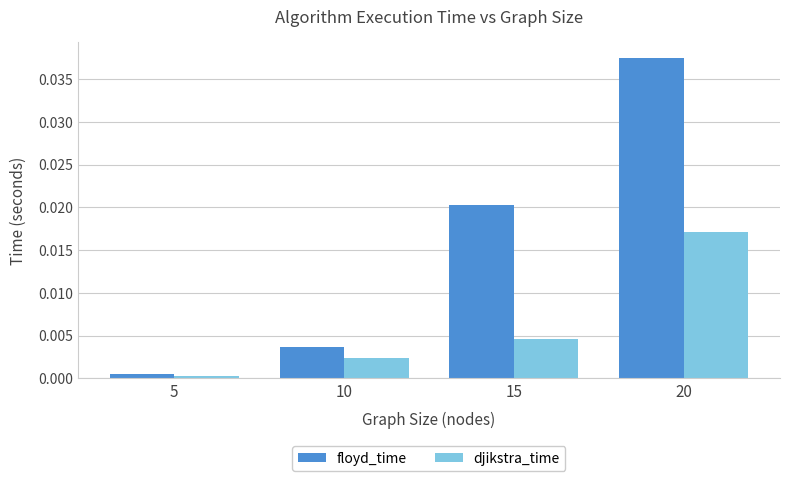

Rank the categories by djikstra_time value from highest to lowest.

20, 15, 10, 5